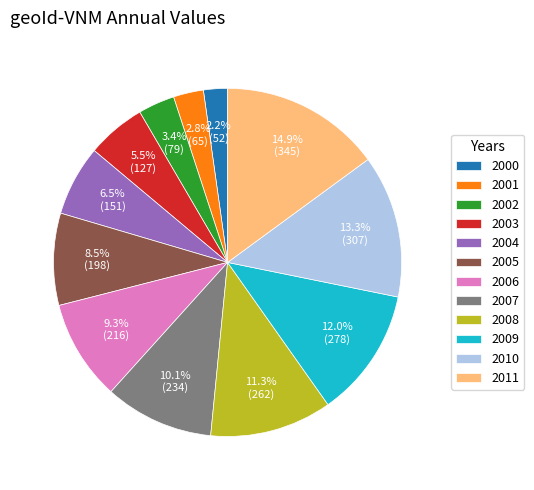

What is the largest slice in the pie chart?

2011